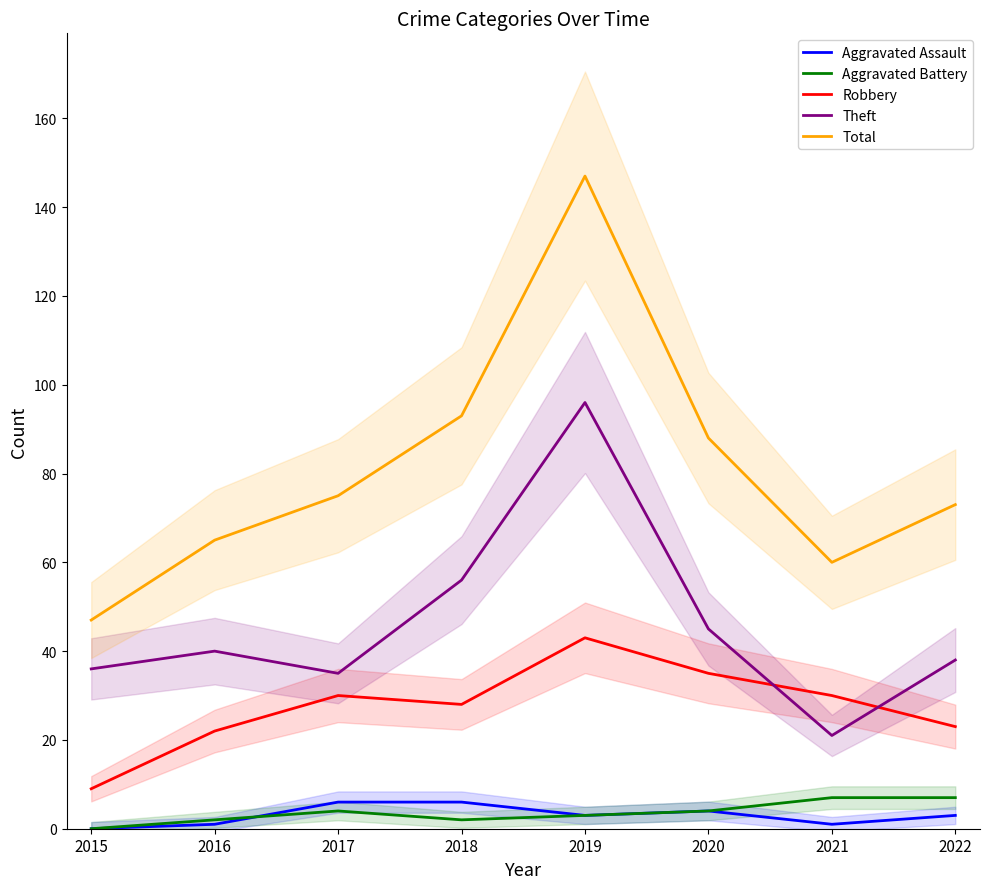

True or false: Aggravated Assault and Robbery cross at least once.

False